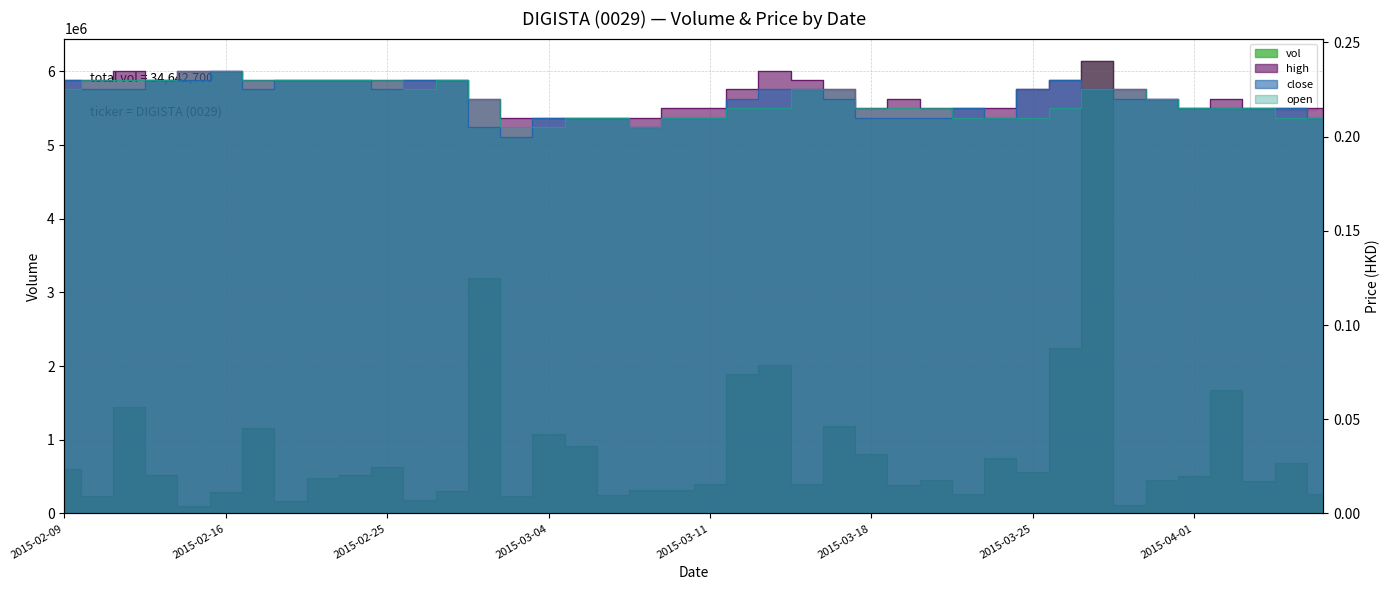

True or false: open and high intersect in this chart.

False